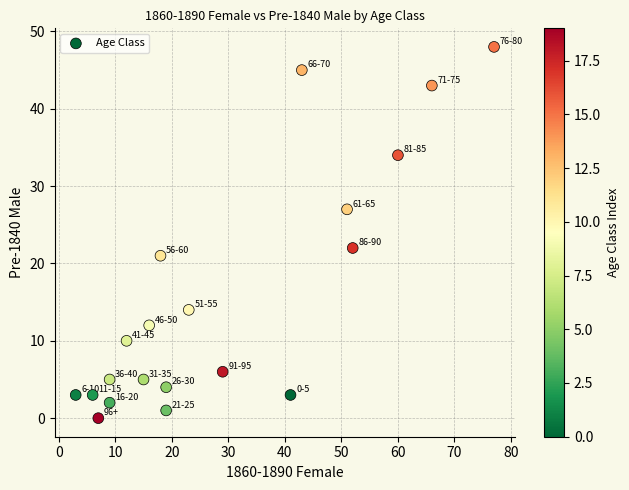

What Y value in the scatter plot is closest to 24?

22